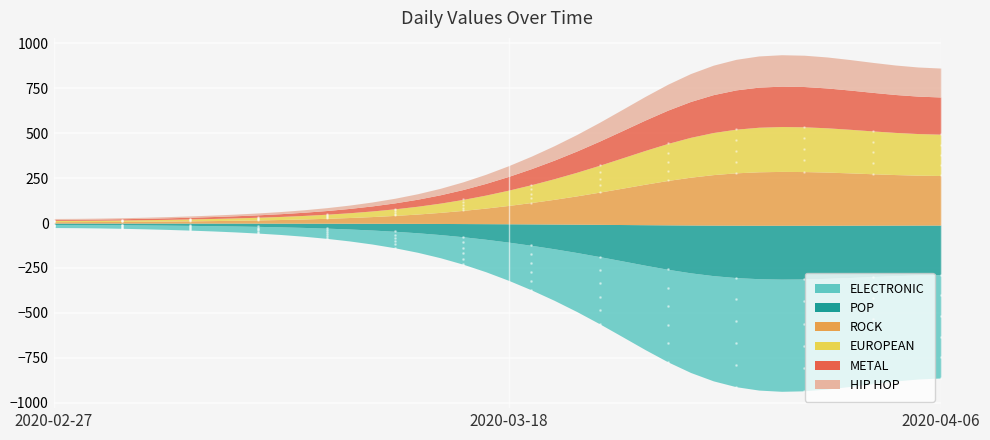

The chart shows a value of 3265 at 2020-03-26. True or false?

False